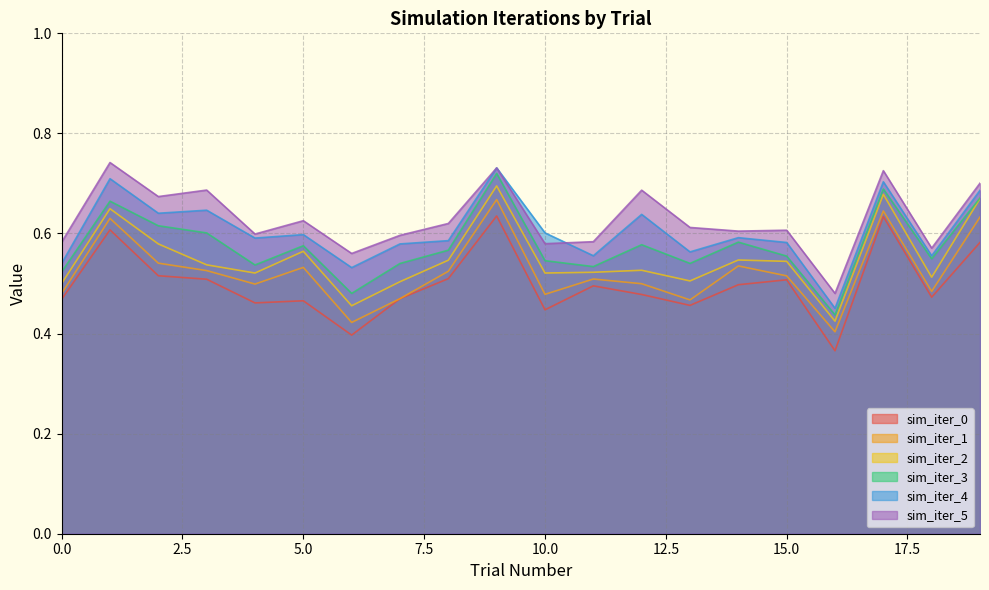

What is the difference between the highest and lowest values at 5?

0.2